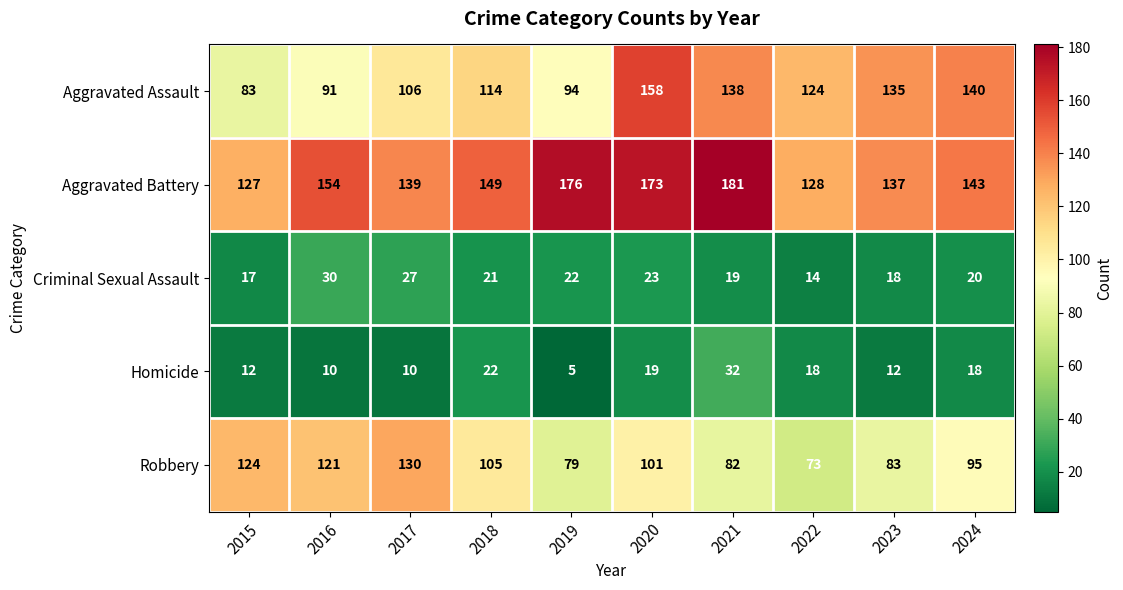

What is the approximate value of Robbery at 2018, to the nearest 5?

105